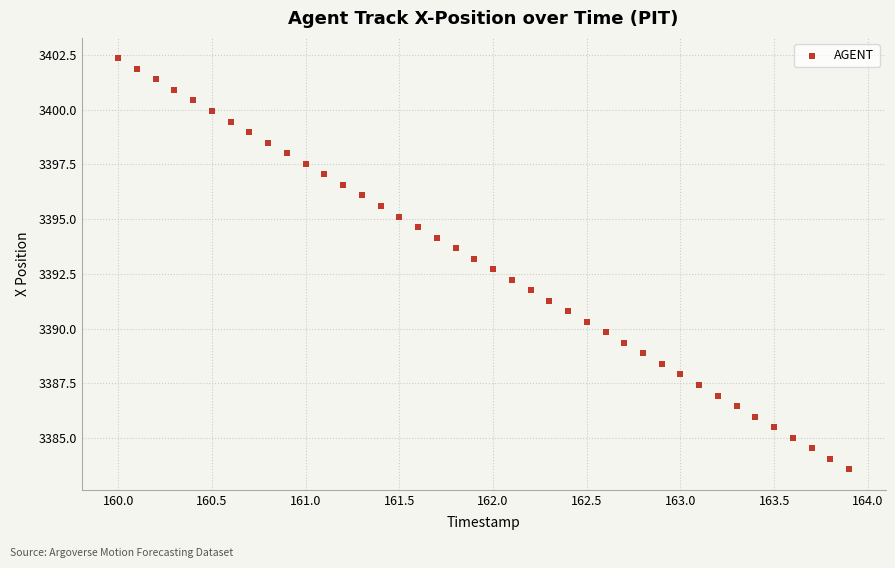

What is the range of X values (max minus min)?

3.9